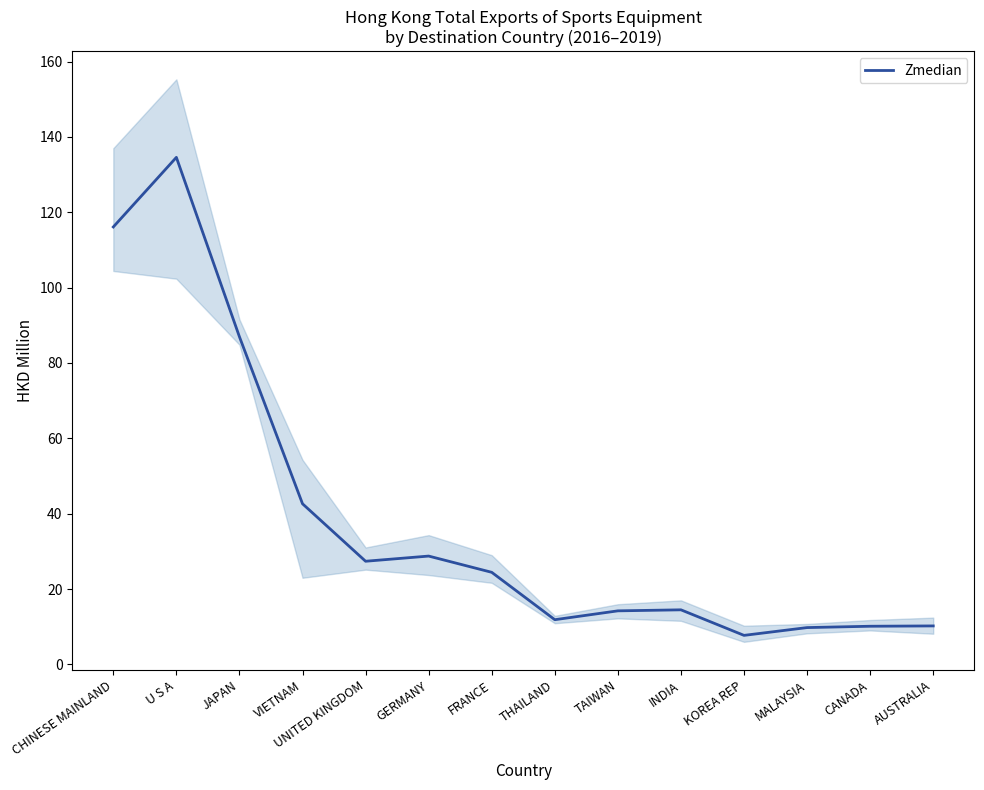

What is the greatest value displayed?

134.6